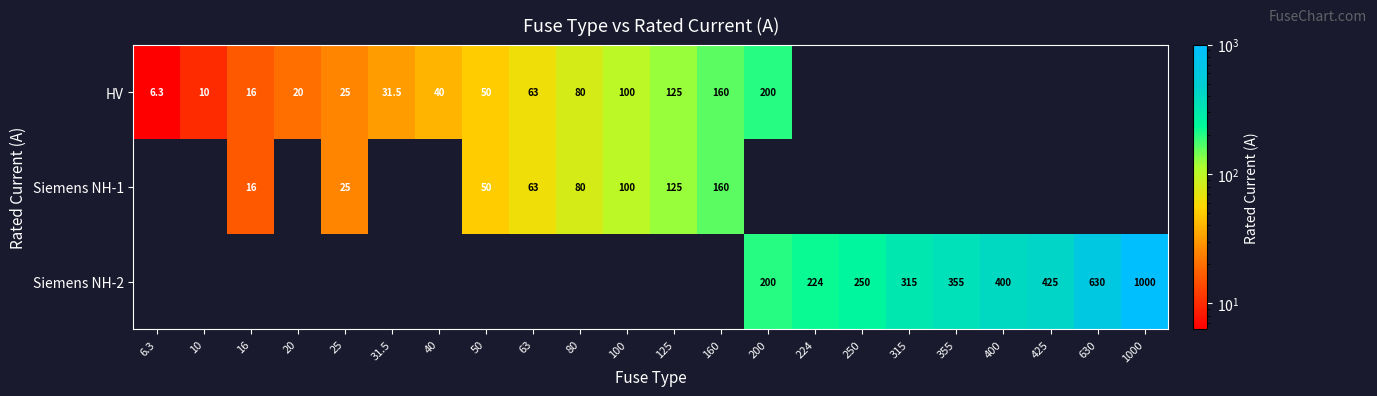

How many series are shown in this chart?

3